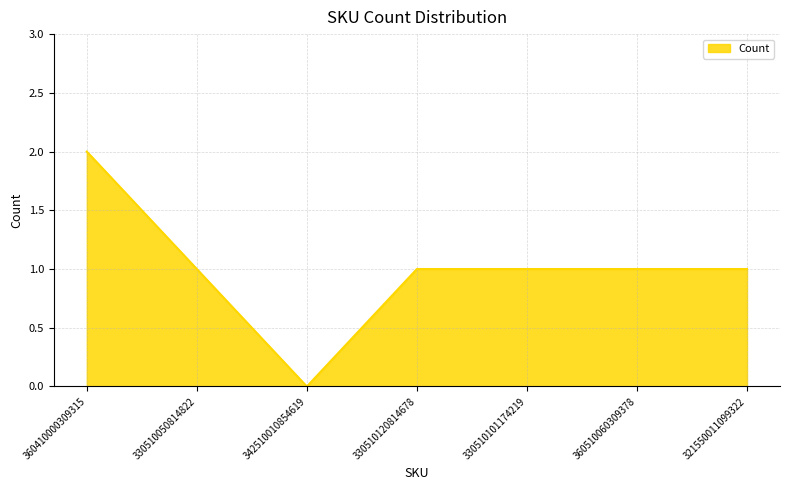

Which label corresponds to the smallest value in the chart?

342510010854619